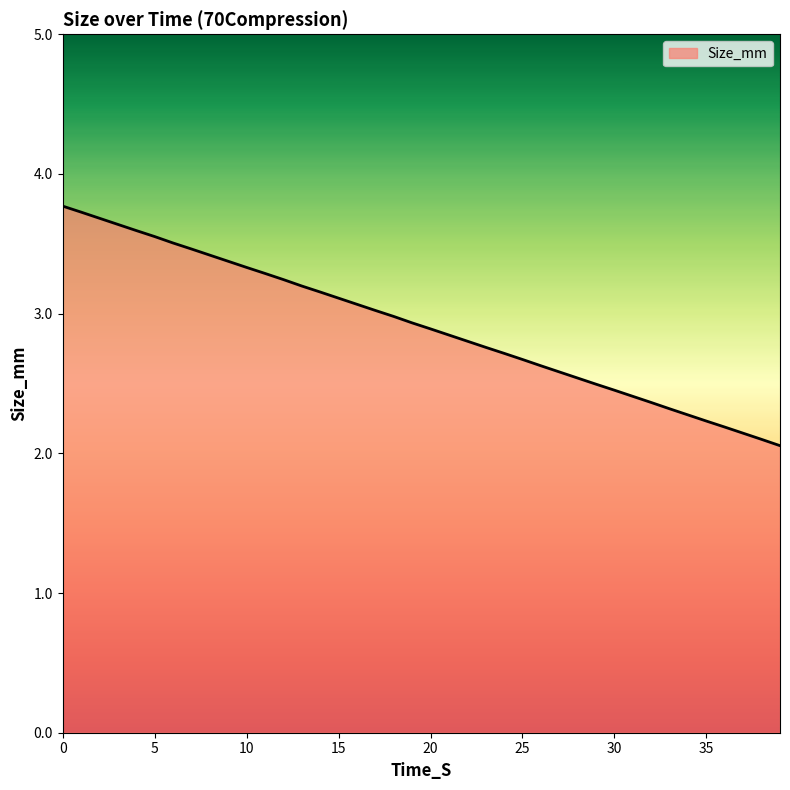

What is the greatest value displayed?

3.8